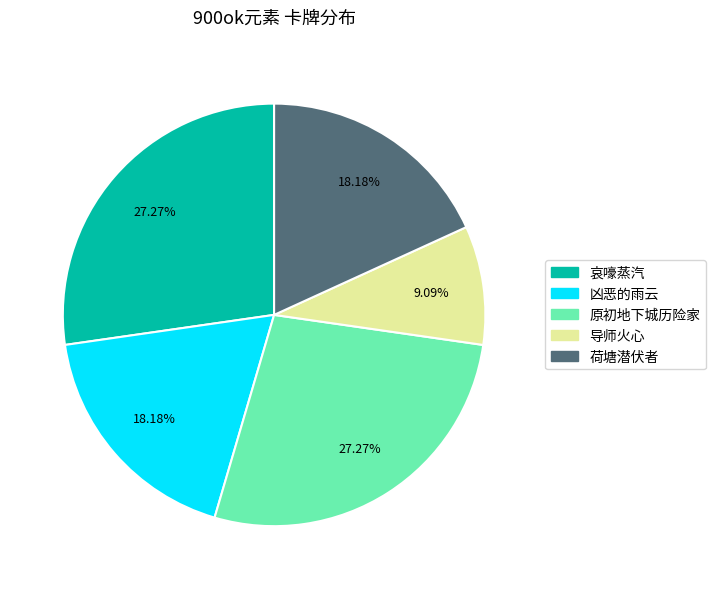

Between 原初地下城历险家 and 荷塘潜伏者, which is larger?

原初地下城历险家